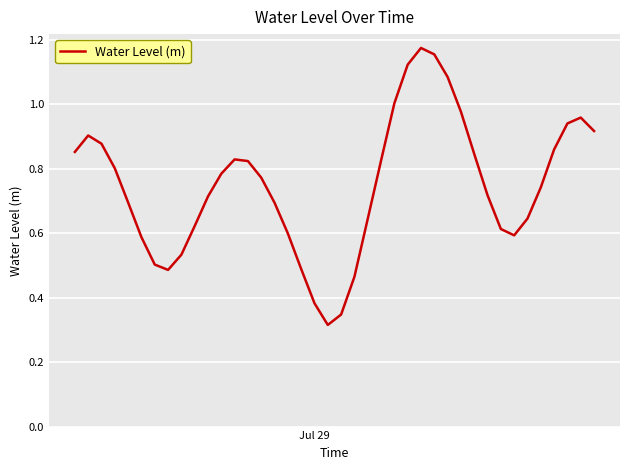

What is the minimum value shown in the chart?

0.3